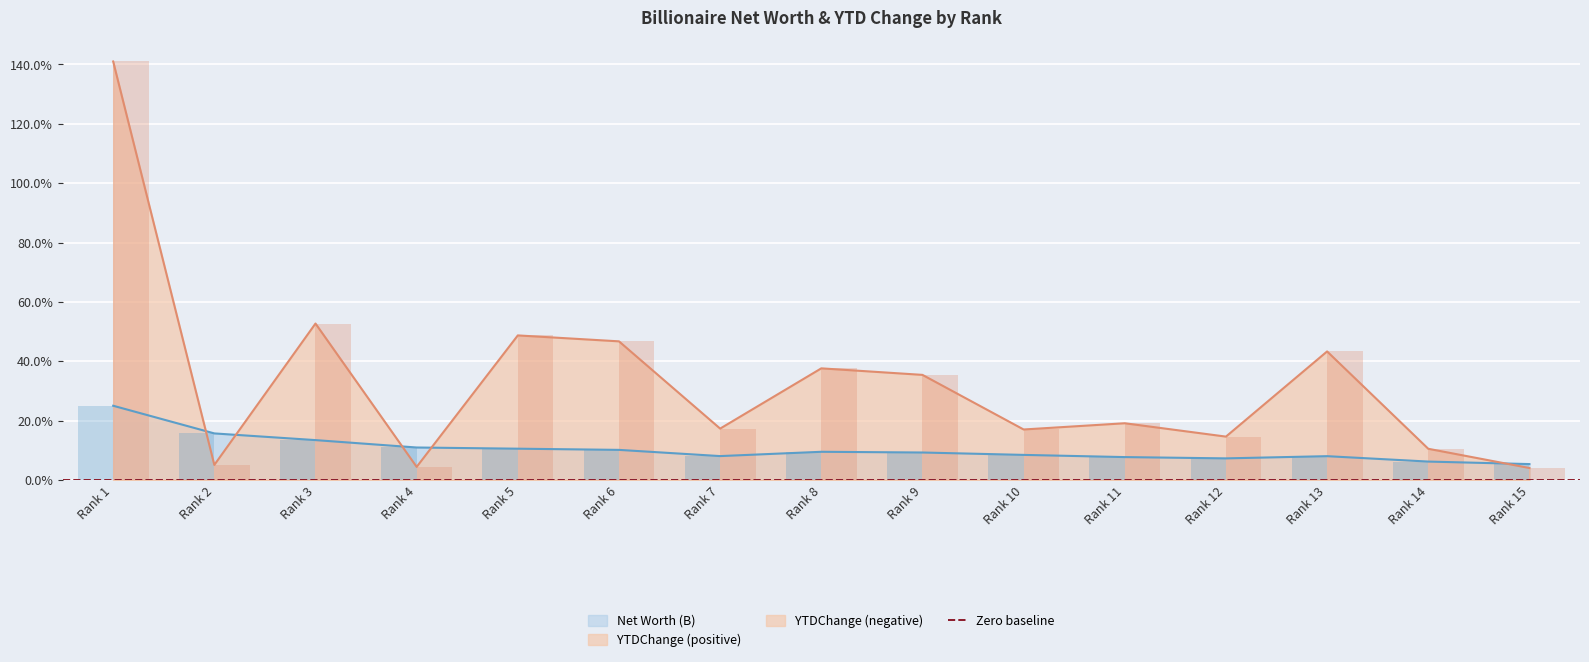

What is the difference between the YTDChange values at Rank 11 and Rank 9?

16.3